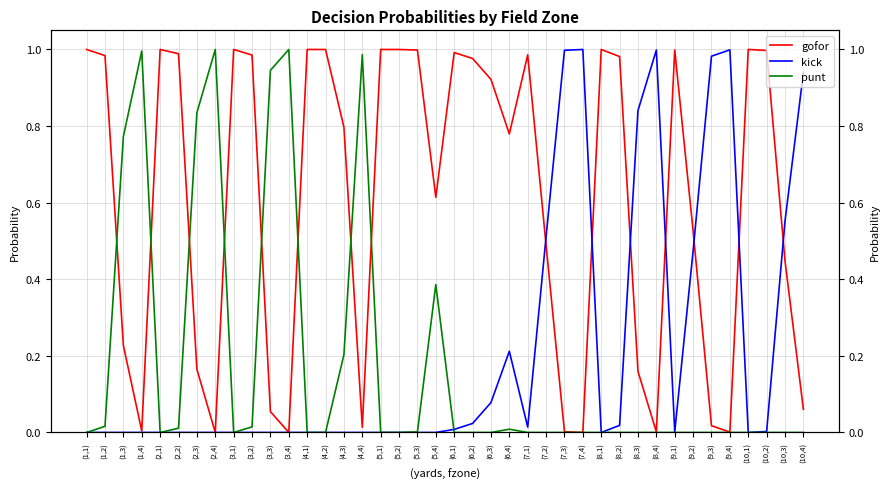

What is the spread (max minus min) of values at (8,2)?

1.0